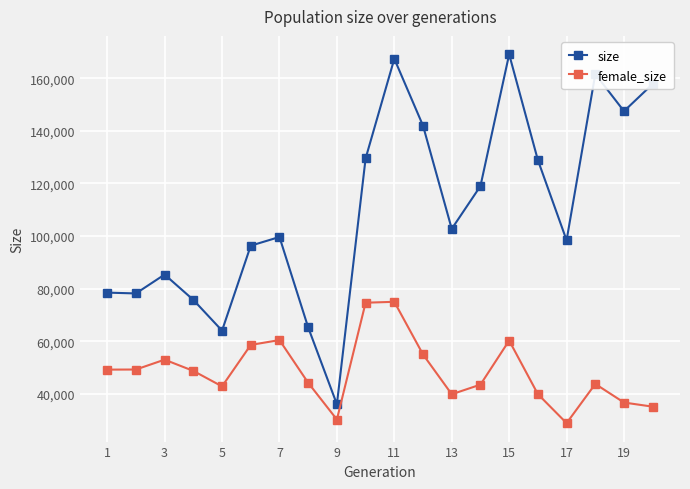

What is the difference between the second highest and second lowest values in the size series?

103320